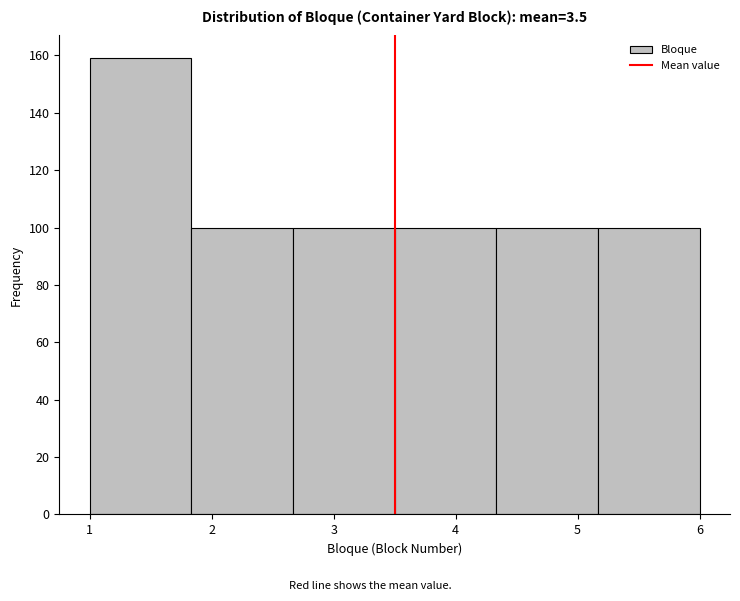

Which range on the x-axis has the tallest bar?

1.0 to 1.8